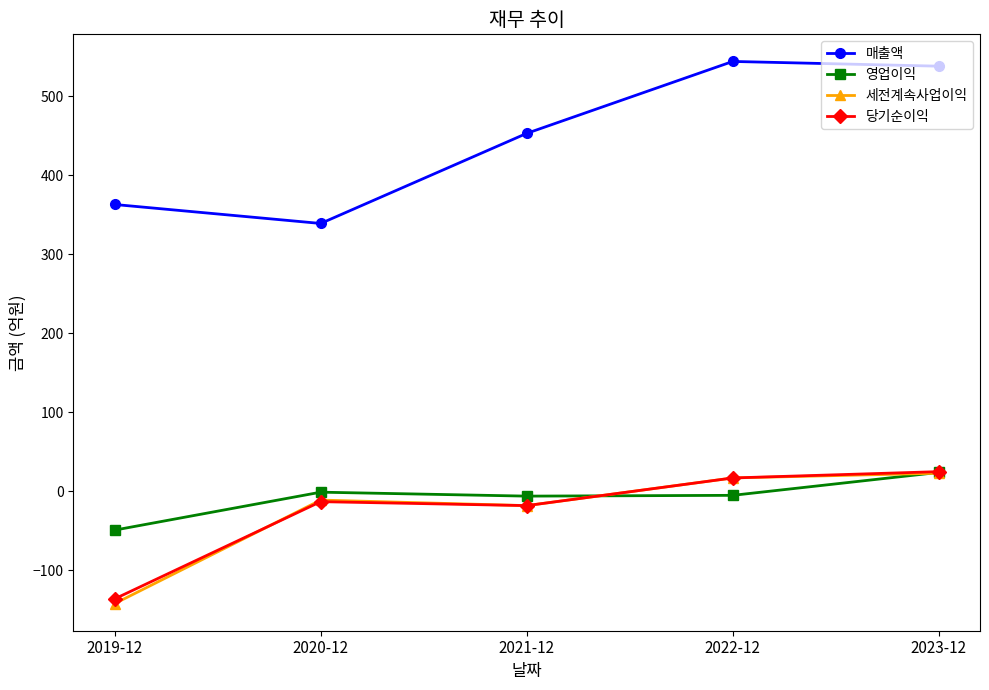

The 당기순이익 series shows -13 at 2020-12. True or false?

True